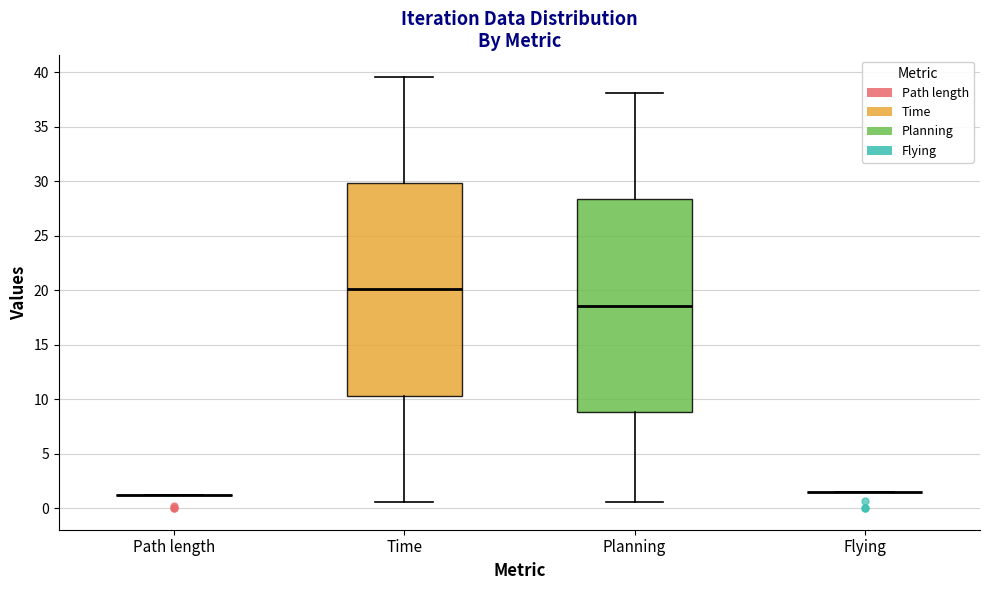

Reading left to right, read every box against the y-axis: the position of its median line, the range the box covers, and the ends of its whiskers. The values are not printed on the chart, so give them approximately, as read against the axis.

Path length: box collapsed to a line at 1.0, whiskers 1.0 to 1.0
Time: median 20.0, box 10.5 to 30.0, whiskers 0.5 to 39.5
Planning: median 18.5, box 9.0 to 28.5, whiskers 0.5 to 38.0
Flying: box collapsed to a line at 1.5, whiskers 1.5 to 1.5